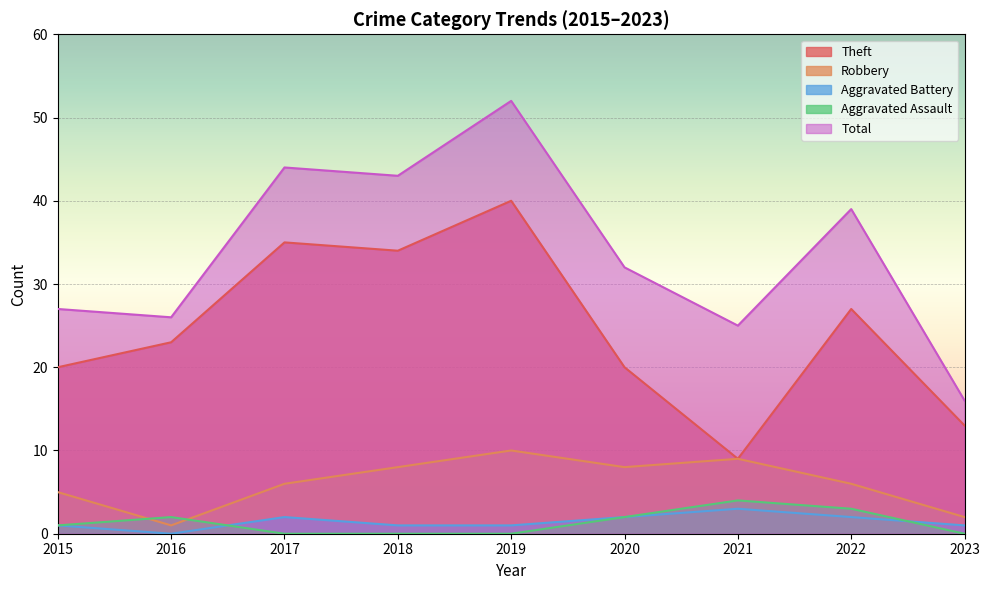

What is the minimum value for Robbery?

1